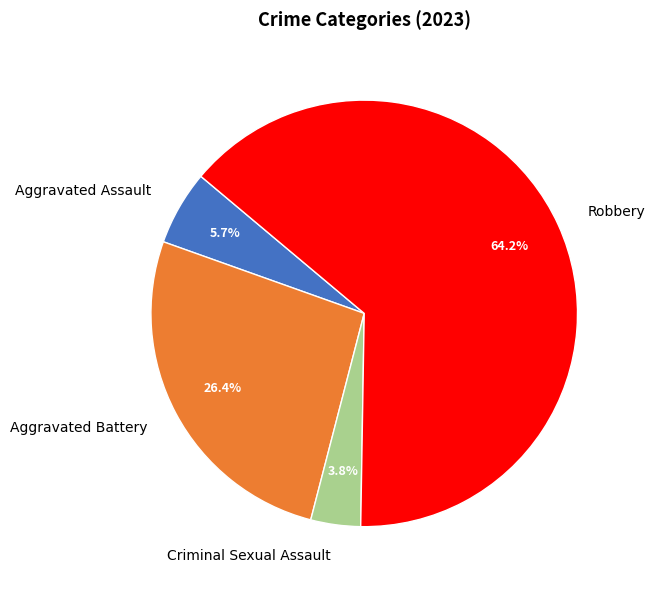

Count the number of slices in the pie.

4